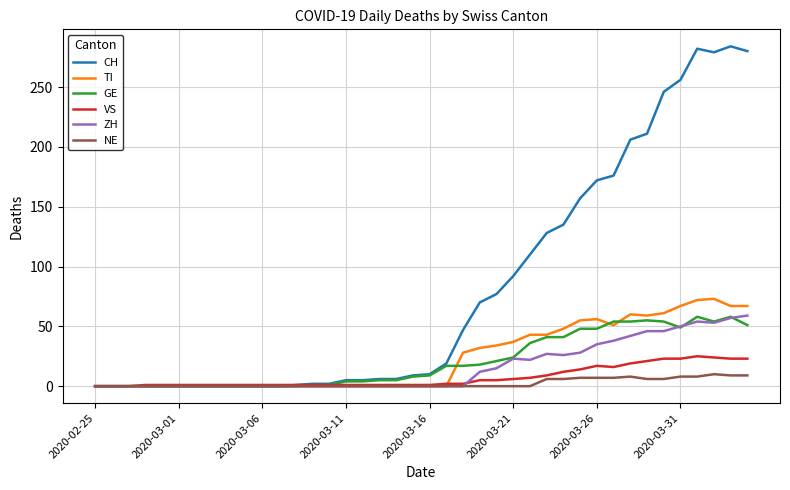

What is the maximum value for CH?

284